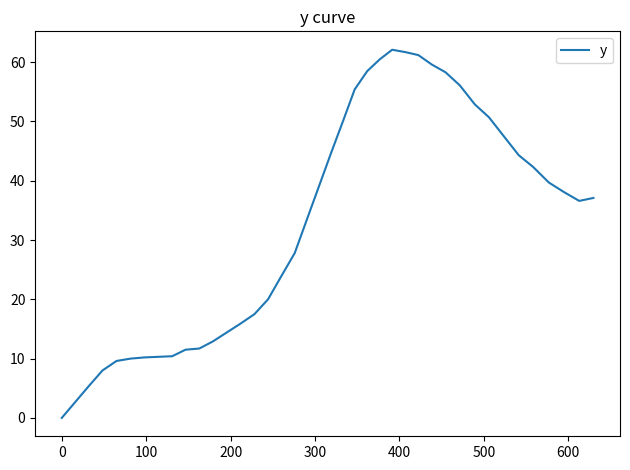

What is the greatest value displayed?

62.1